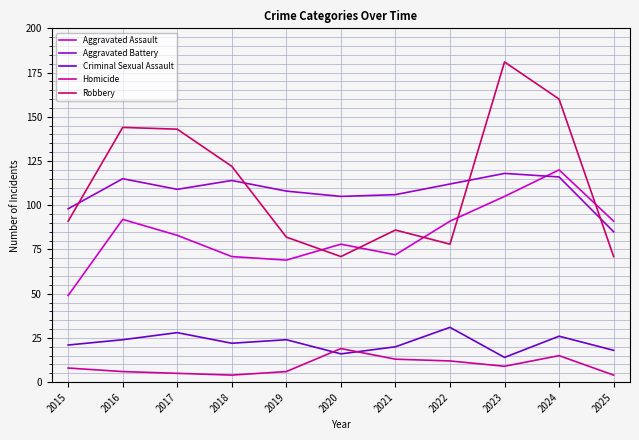

Is this an area chart (filled region under the line)?

No